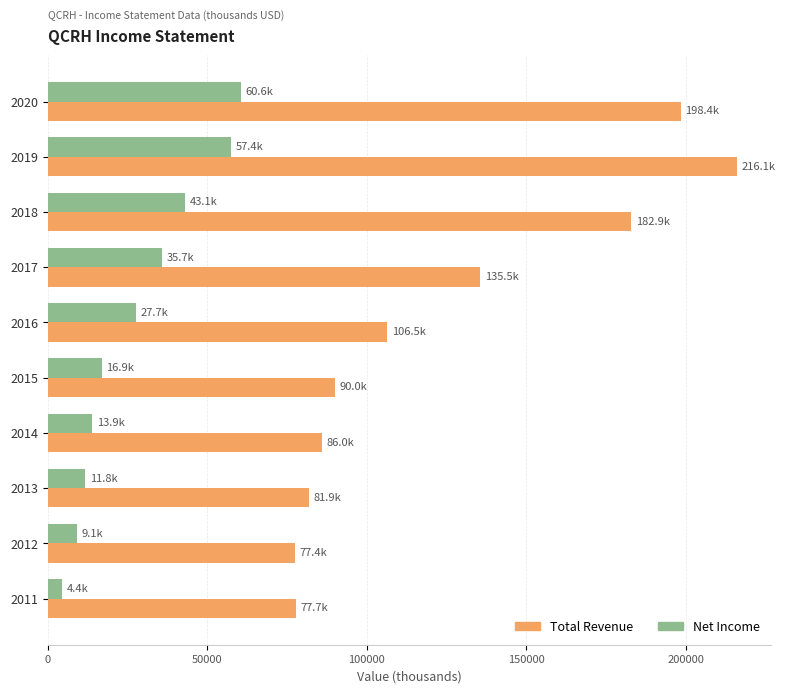

Which series has the largest total across all categories?

Total Revenue